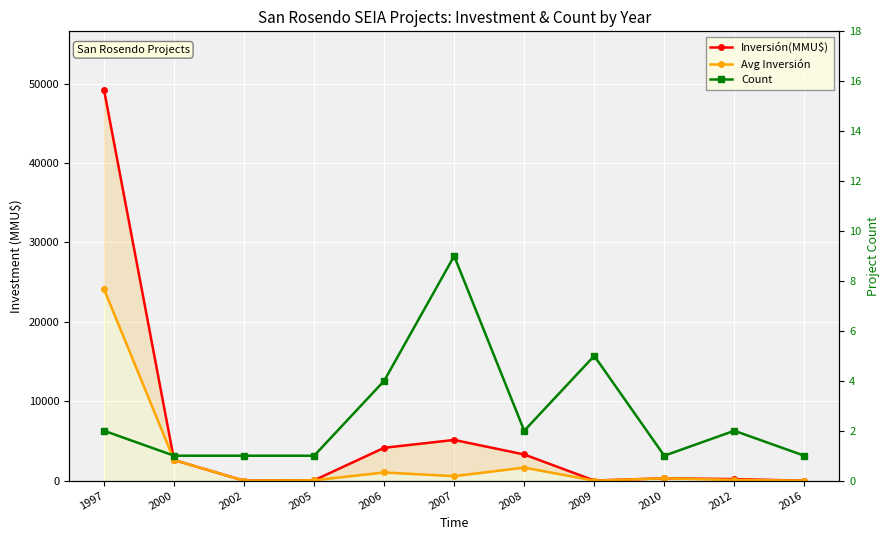

List the labels in order of Count value, smallest first.

2000, 2002, 2005, 2010, 2016, 1997, 2008, 2012, 2006, 2009, 2007